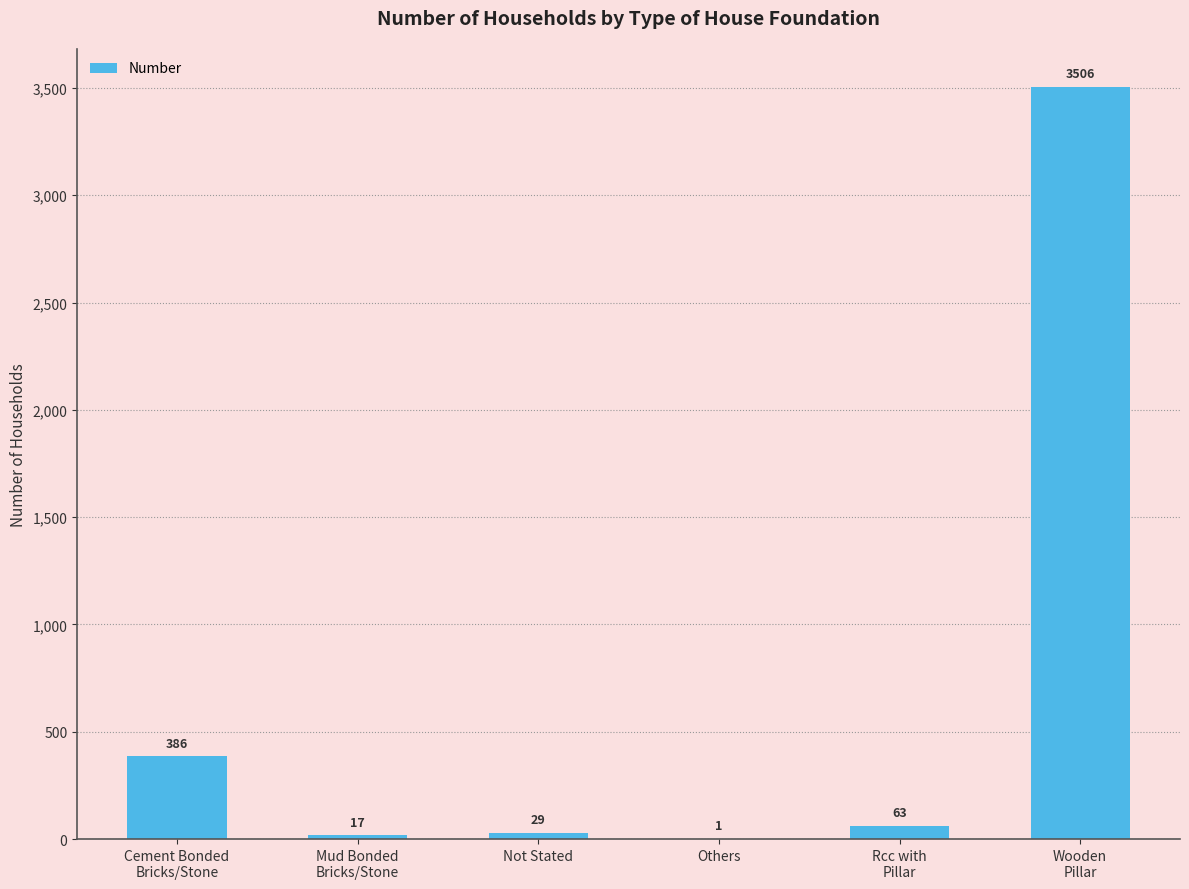

What is the change in value from Not Stated to Rcc with
Pillar?

+34